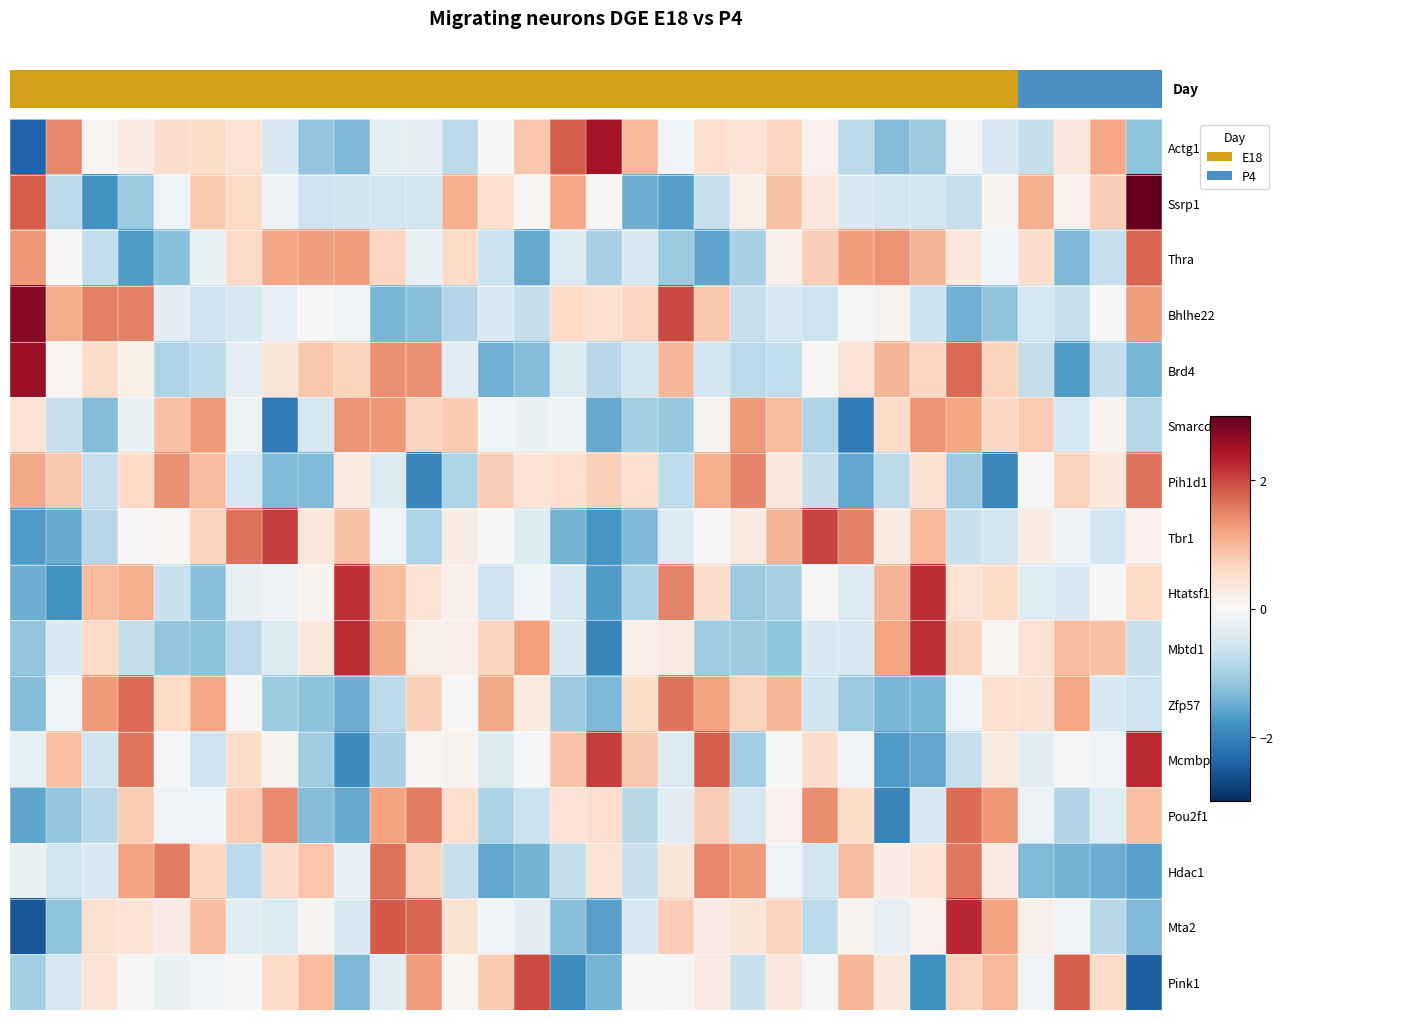

Reading right to left, what are all the values shown in this chart?

Actg1: -1.2	1.2	0.3	-0.7	-0.5	-0.0	-1.1	-1.3	-0.8	0.1	0.6	0.4	0.5	-0.1	1.0	2.5	1.8	0.8	-0.1	-0.8	-0.3	-0.3	-1.4	-1.2	-0.5	0.4	0.6	0.5	0.2	0.1	1.4	-2.4
Ssrp1: 3.0	0.7	0.1	1.1	0.1	-0.7	-0.6	-0.5	-0.4	0.3	0.9	0.2	-0.7	-1.7	-1.5	0.0	1.2	0.1	0.5	1.1	-0.6	-0.6	-0.6	-0.6	-0.2	0.6	0.8	-0.1	-1.1	-1.8	-0.8	1.8
Thra: 1.7	-0.7	-1.4	0.5	-0.1	0.3	1.0	1.4	1.3	0.7	0.2	-1.0	-1.6	-1.1	-0.5	-1.0	-0.4	-1.5	-0.6	0.6	-0.2	0.6	1.3	1.3	1.2	0.6	-0.2	-1.2	-1.7	-0.7	-0.0	1.3
Bhlhe22: 1.3	-0.0	-0.7	-0.5	-1.2	-1.4	-0.6	0.1	0.0	-0.6	-0.5	-0.7	0.8	2.0	0.6	0.5	0.6	-0.7	-0.5	-0.9	-1.3	-1.4	-0.1	0.0	-0.2	-0.5	-0.6	-0.3	1.5	1.5	1.1	2.7
Brd4: -1.4	-0.7	-1.7	-0.7	0.7	1.7	0.6	1.0	0.4	0.0	-0.7	-0.8	-0.6	1.0	-0.6	-0.8	-0.4	-1.3	-1.4	-0.3	1.4	1.4	0.7	0.8	0.4	-0.3	-0.8	-0.9	0.2	0.6	0.1	2.6
Smarcd3: -0.8	0.1	-0.5	0.8	0.6	1.2	1.4	0.6	-2.1	-0.9	0.9	1.3	0.1	-1.1	-1.0	-1.5	-0.2	-0.2	-0.1	0.8	0.7	1.3	1.3	-0.5	-2.1	-0.2	1.3	0.9	-0.2	-1.3	-0.7	0.4
Pih1d1: 1.6	0.3	0.7	-0.0	-1.9	-1.1	0.5	-0.8	-1.6	-0.7	0.3	1.5	1.1	-0.8	0.5	0.7	0.5	0.4	0.7	-0.9	-2.0	-0.4	0.3	-1.3	-1.3	-0.5	0.9	1.4	0.6	-0.7	0.8	1.1
Tbr1: 0.1	-0.6	-0.1	0.2	-0.5	-0.7	1.0	0.3	1.5	2.0	1.0	0.3	0.0	-0.4	-1.3	-1.8	-1.4	-0.4	0.0	0.2	-0.9	-0.1	0.9	0.4	2.1	1.6	0.7	0.1	0.0	-0.8	-1.5	-1.7
Htatsf1: 0.6	-0.0	-0.4	-0.4	0.6	0.4	2.2	1.0	-0.4	0.0	-1.0	-1.1	0.5	1.5	-0.9	-1.7	-0.5	-0.1	-0.6	0.2	0.4	1.0	2.2	0.1	-0.2	-0.2	-1.3	-0.7	1.1	0.9	-1.8	-1.5
Mbtd1: -0.7	0.9	0.9	0.4	0.1	0.7	2.2	1.2	-0.5	-0.5	-1.2	-1.1	-1.1	0.2	0.2	-2.0	-0.5	1.2	0.7	0.2	0.2	1.1	2.2	0.3	-0.4	-0.8	-1.2	-1.2	-0.7	0.6	-0.5	-1.2
Zfp57: -0.6	-0.5	1.2	0.5	0.5	-0.1	-1.4	-1.4	-1.1	-0.6	1.0	0.7	1.2	1.6	0.5	-1.3	-1.1	0.3	1.1	0.0	0.7	-0.8	-1.5	-1.2	-1.1	0.0	1.2	0.6	1.7	1.3	-0.1	-1.3
Mcmbp: 2.2	-0.1	-0.0	-0.3	0.3	-0.7	-1.6	-1.7	-0.1	0.5	-0.0	-1.0	1.8	-0.4	0.8	2.1	0.9	-0.1	-0.4	0.1	0.1	-1.0	-1.9	-1.1	0.1	0.5	-0.6	-0.0	1.6	-0.6	0.9	-0.2
Pou2f1: 0.9	-0.4	-0.9	-0.2	1.3	1.7	-0.5	-2.0	0.6	1.4	0.1	-0.5	0.7	-0.3	-0.8	0.5	0.4	-0.7	-0.9	0.5	1.6	1.2	-1.5	-1.3	1.4	0.8	-0.1	-0.1	0.8	-0.8	-1.2	-1.6
Hdac1: -1.6	-1.5	-1.4	-1.3	0.2	1.6	0.4	0.2	0.9	-0.6	-0.1	1.3	1.4	0.4	-0.7	0.4	-0.7	-1.4	-1.6	-0.7	0.7	1.6	-0.3	0.8	0.5	-0.8	0.6	1.6	1.2	-0.5	-0.6	-0.2
Mta2: -1.3	-0.8	-0.1	0.2	1.2	2.3	0.1	-0.2	0.1	-0.8	0.7	0.4	0.3	0.7	-0.5	-1.6	-1.3	-0.3	-0.1	0.5	1.7	1.8	-0.5	0.1	-0.4	-0.3	0.9	0.3	0.4	0.5	-1.2	-2.5
Pink1: -2.5	0.6	1.8	-0.1	1.0	0.7	-1.8	0.3	1.0	0.0	0.3	-0.7	0.2	0.0	-0.0	-1.4	-1.9	1.9	0.8	0.1	1.3	-0.3	-1.3	0.9	0.6	-0.0	-0.1	-0.2	-0.0	0.4	-0.5	-1.0